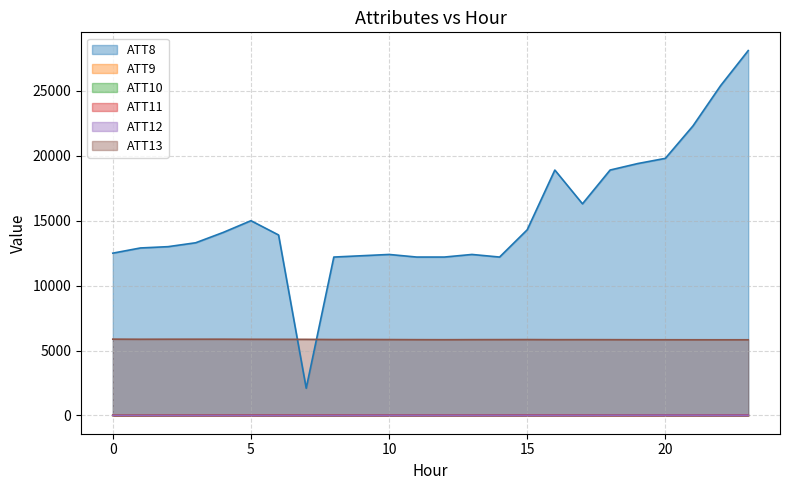

Where is ATT11 nearest to the value 21?

3